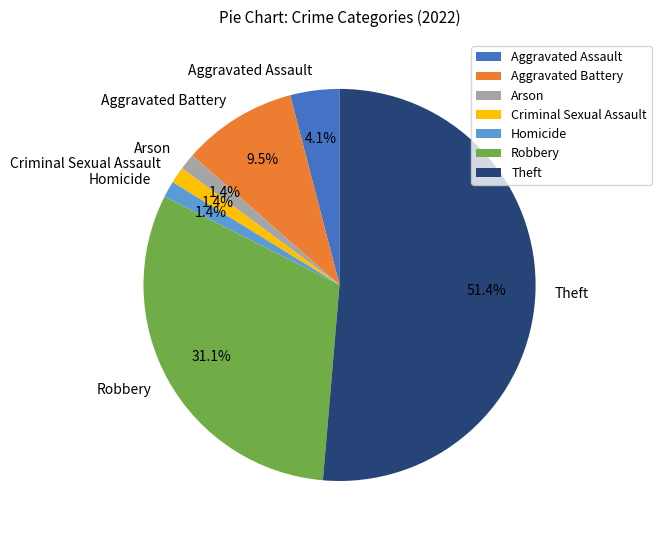

Which slice is the largest?

Theft